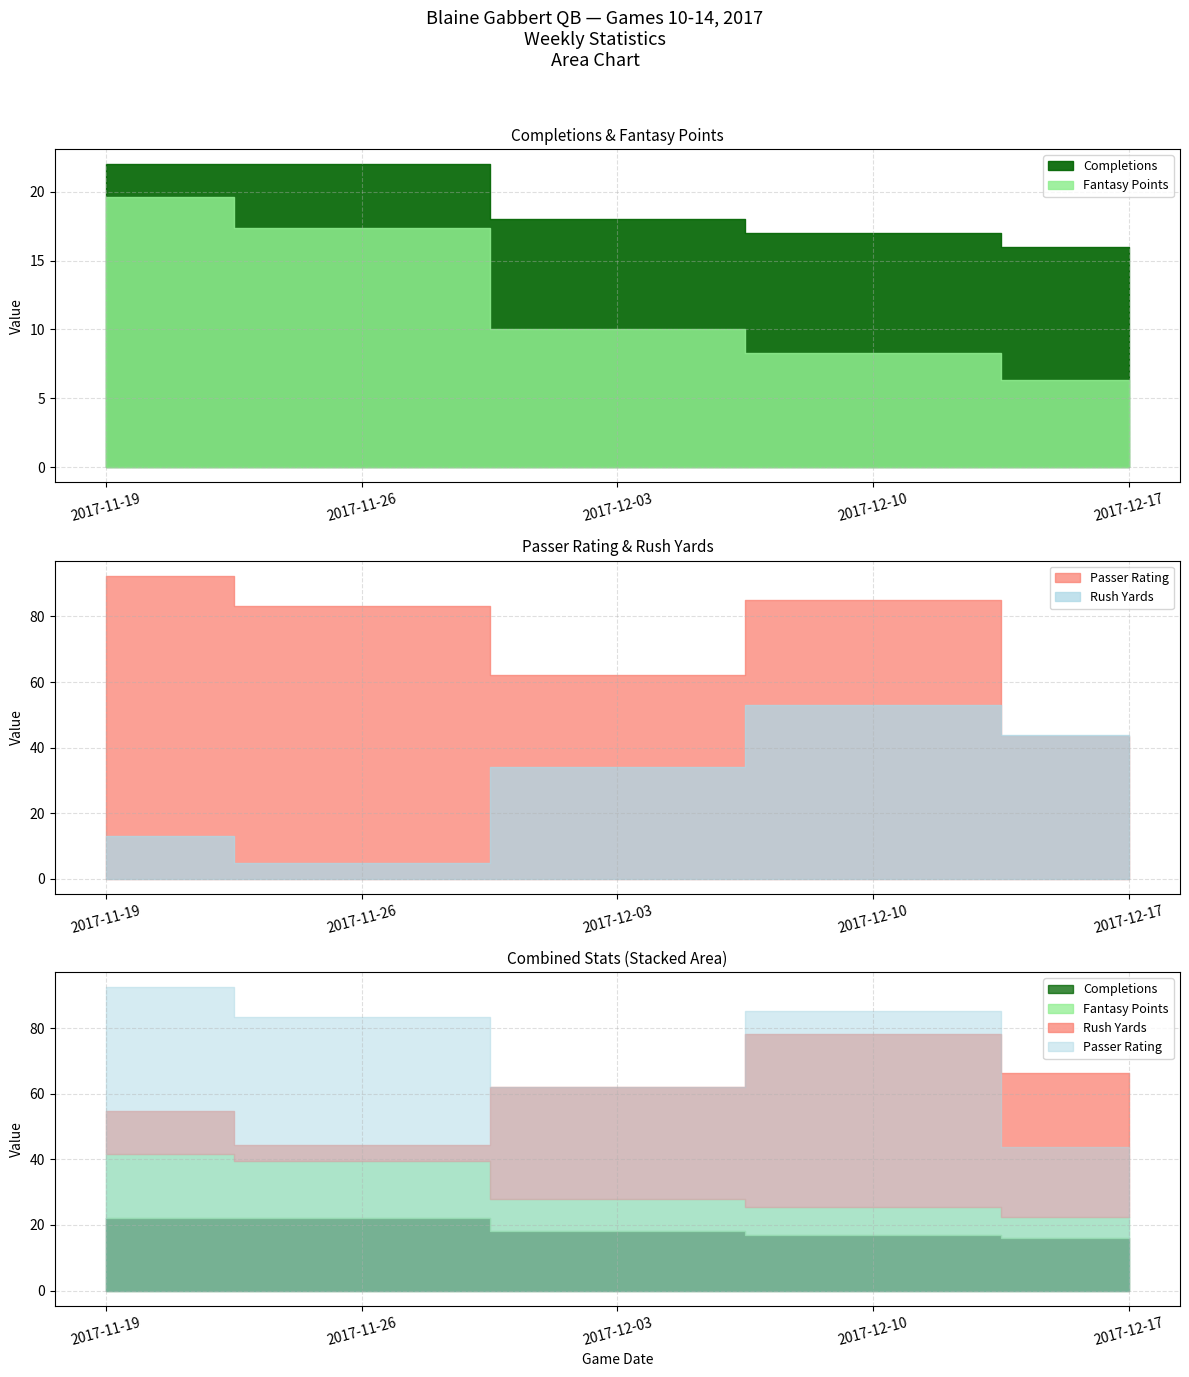

What is the sum of all Passer_Rating values?

366.5